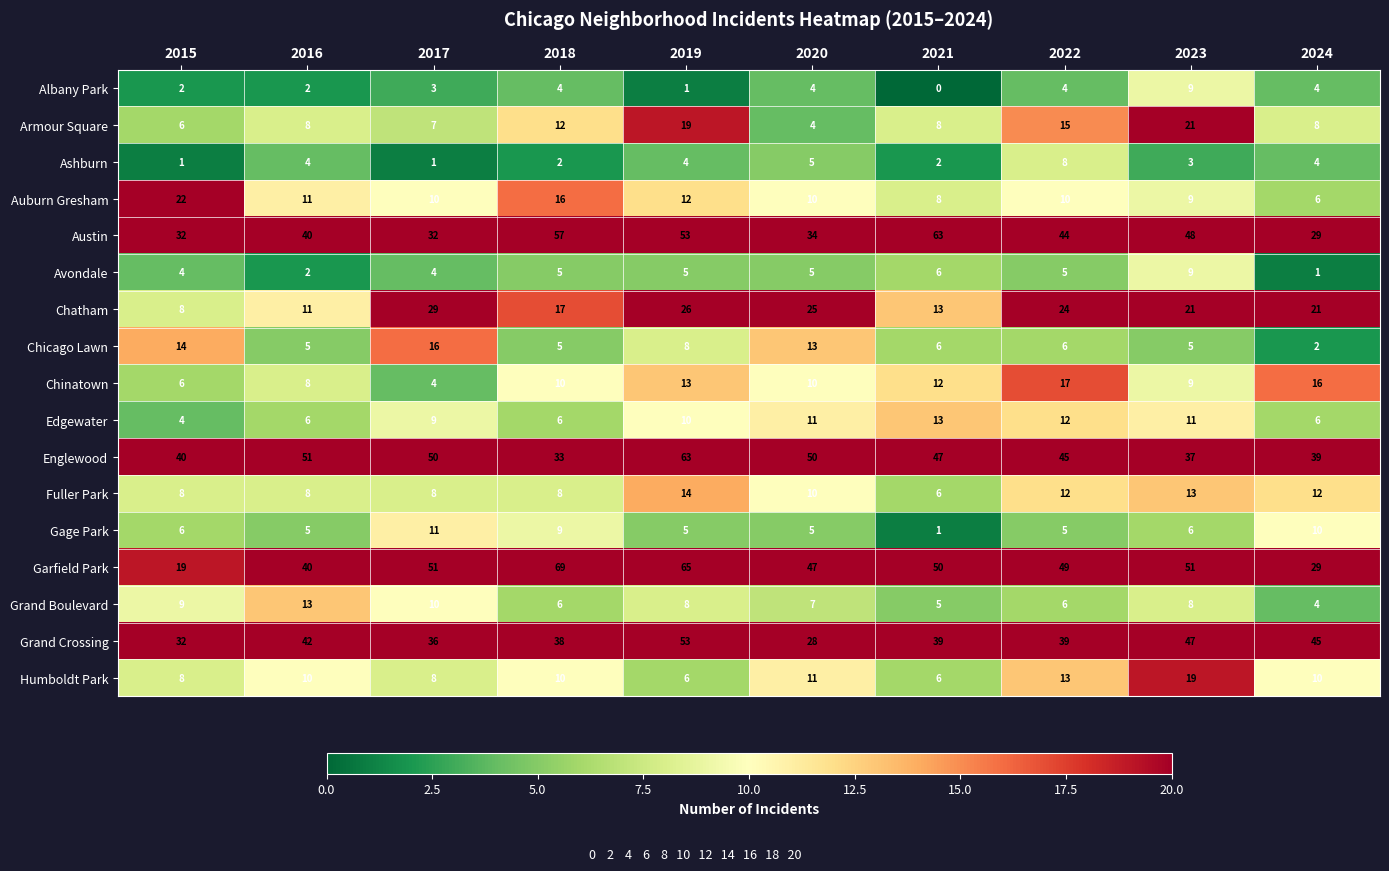

At how many categories does at least one series exceed 13?

10